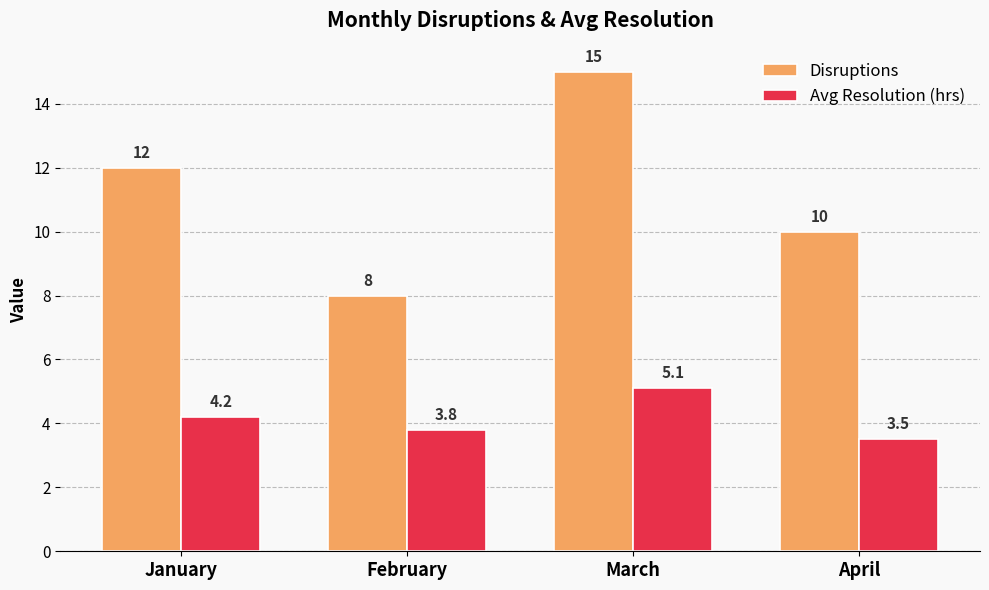

Is it true that Disruptions equals 11.2 at February?

False